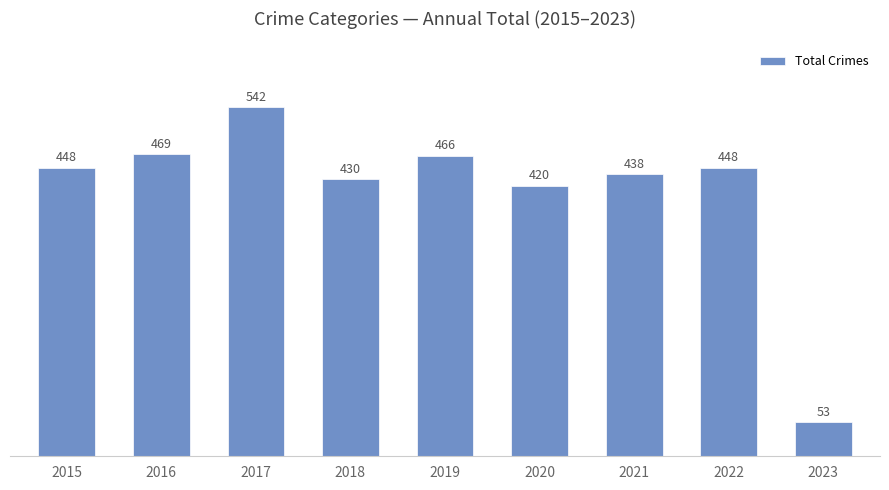

Reading left to right, transcribe all the data shown in this chart.

2015=448	2016=469	2017=542	2018=430	2019=466	2020=420	2021=438	2022=448	2023=53